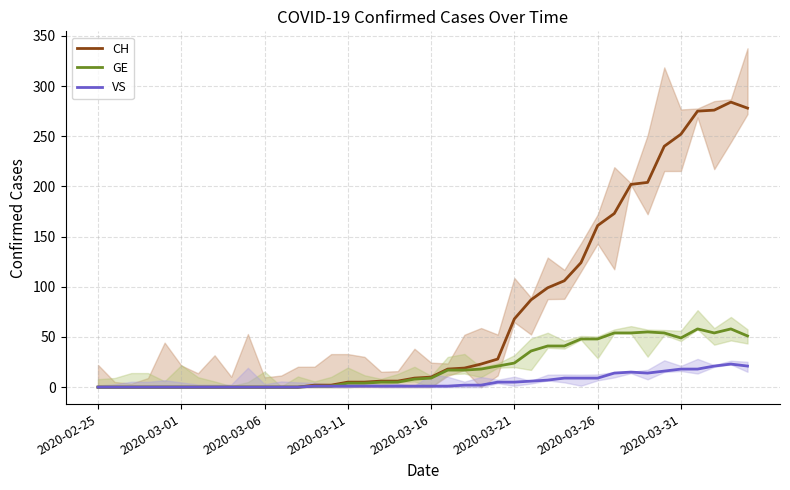

Between 20 and 38, which is larger?

38